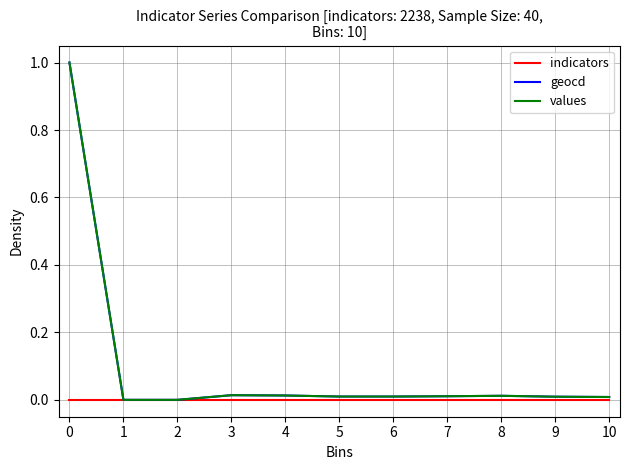

Is it true that values equals 0.0 at 8?

True